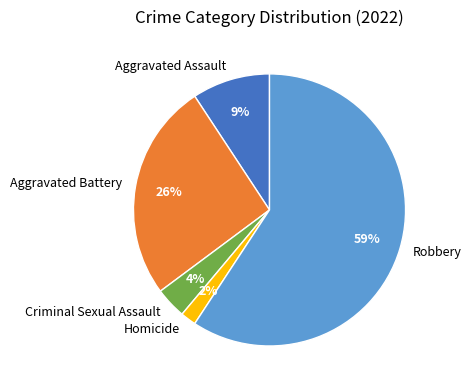

Which category accounts for the majority?

Robbery